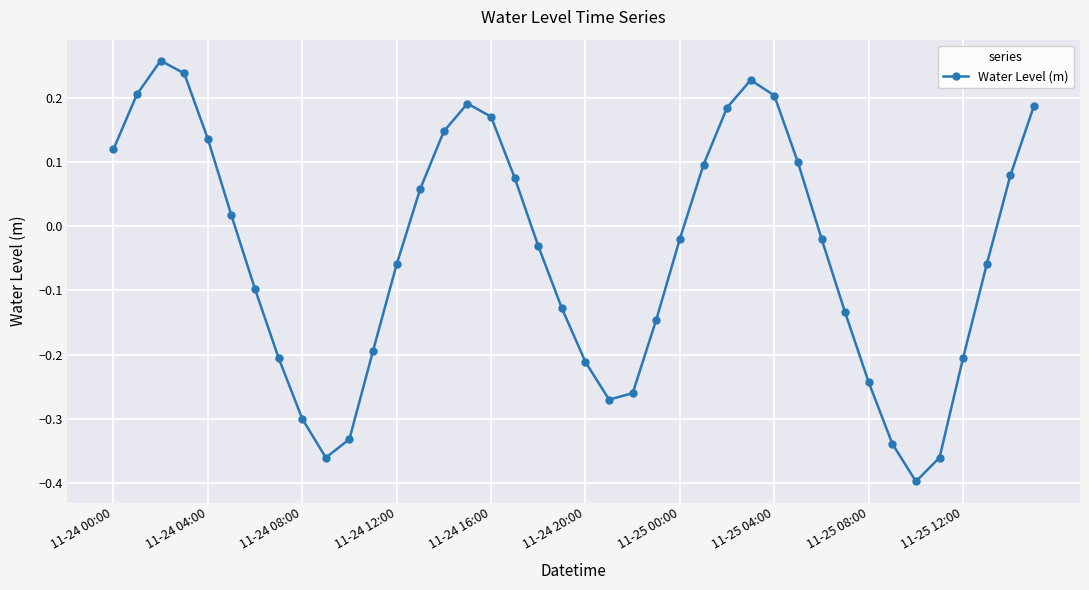

True or false: there are more than 0 points higher than both neighbors.

True